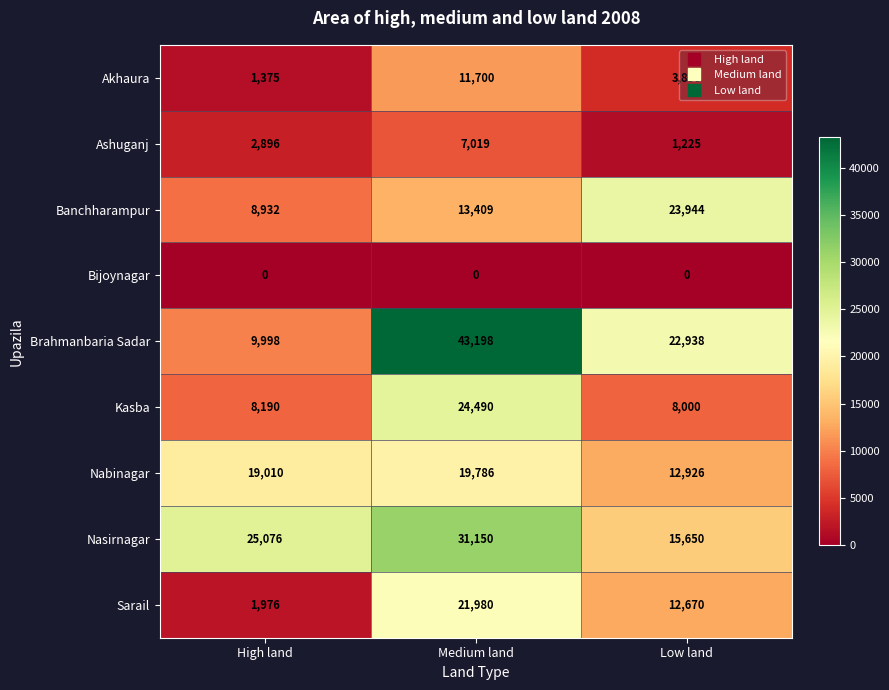

Between High land and Medium land, which series saw the biggest shift?

Brahmanbaria Sadar